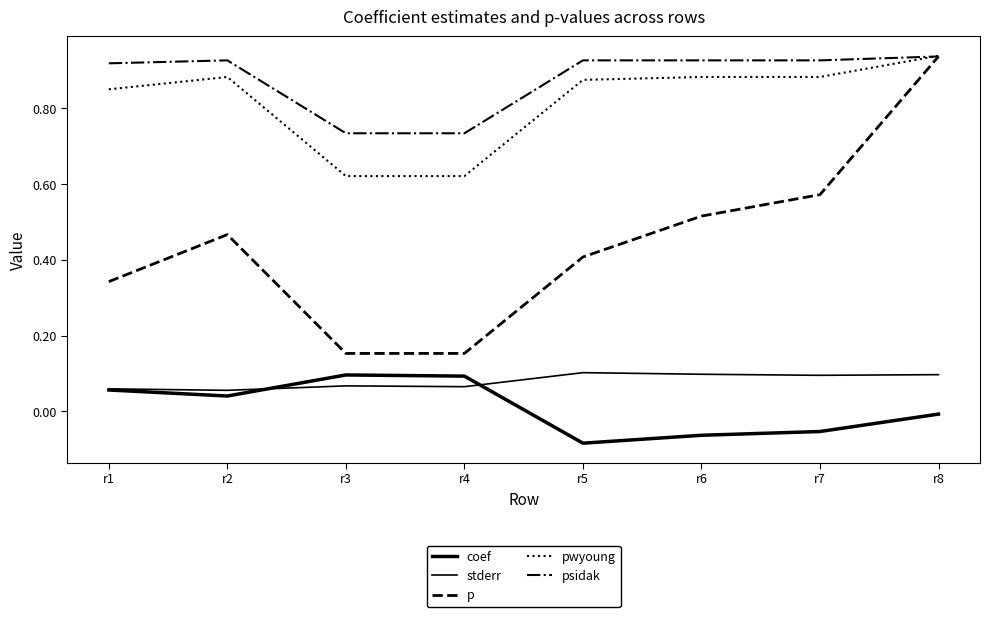

Which has a higher value, r4 or r8?

r4